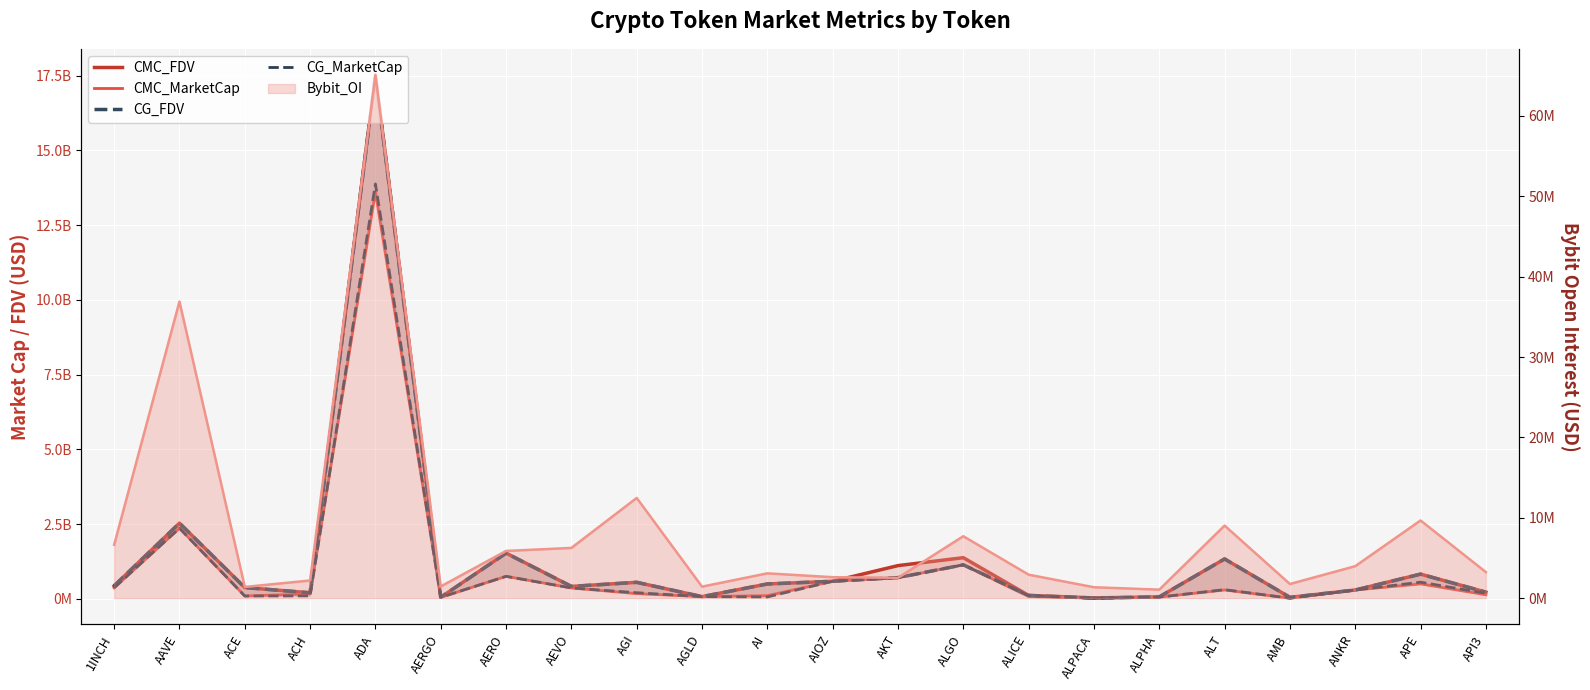

What is the minimum value for CG_FDV?

27082033.0